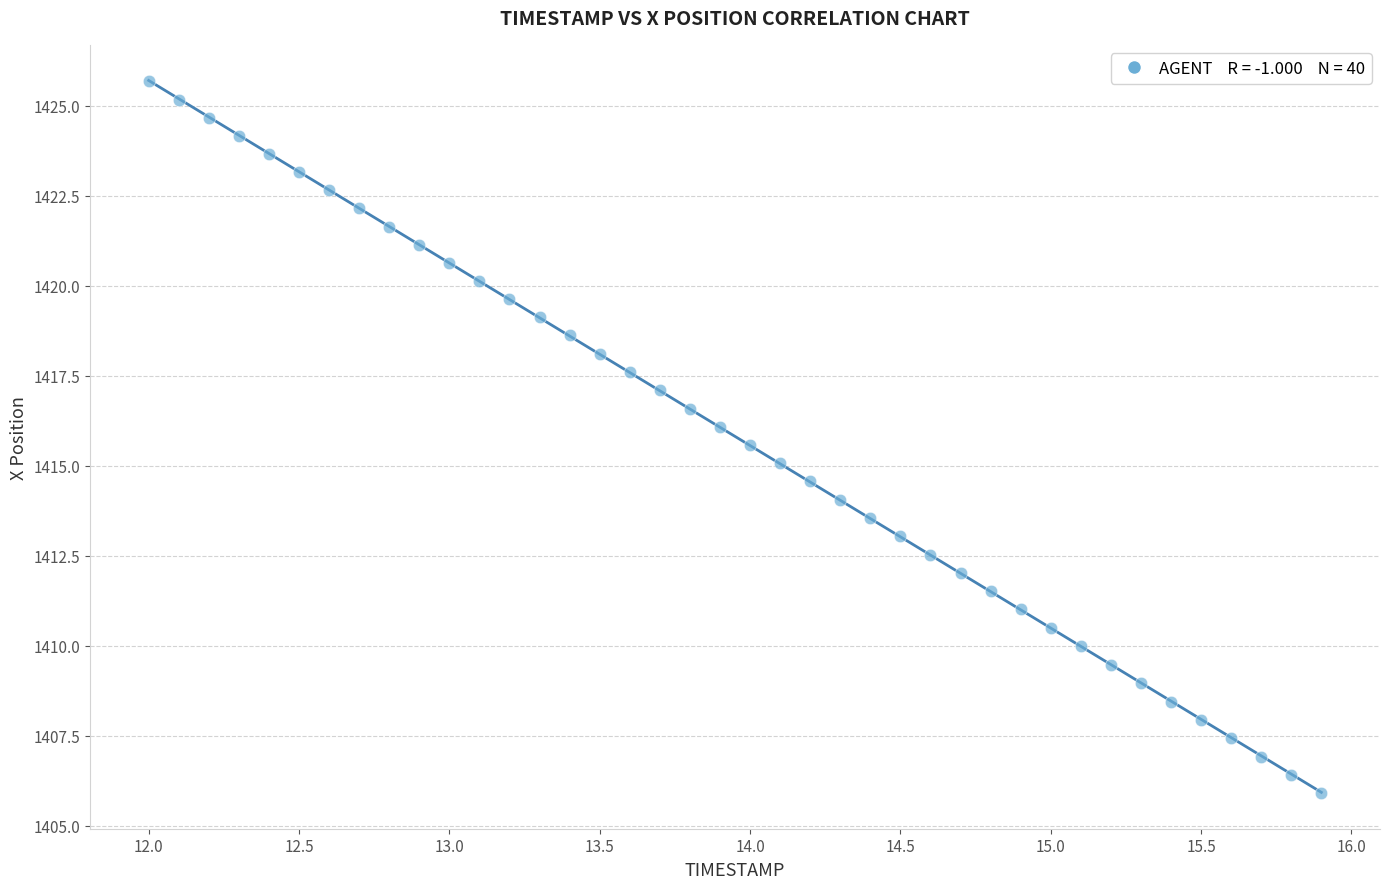

What is the range of X values (max minus min)?

3.9